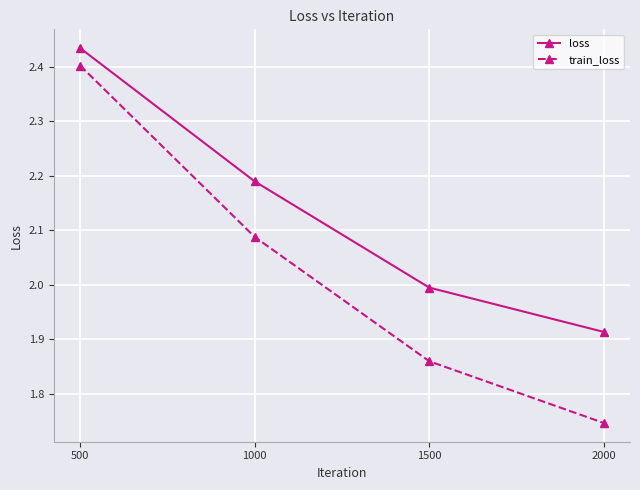

What is the difference between the train_loss values at 500 and 1000?

0.3